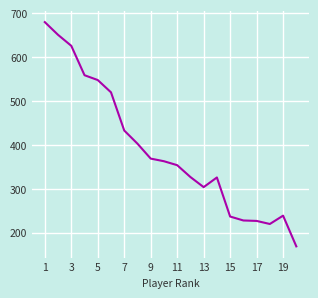

What is the minimum value shown in the chart?

169